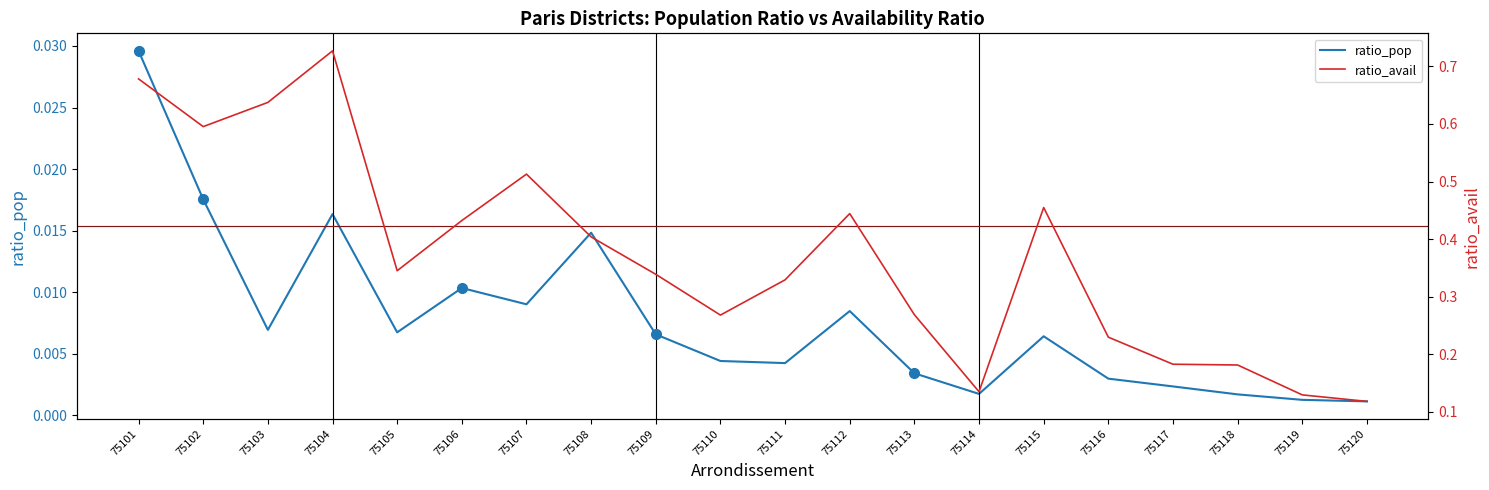

What are all the series names shown in the legend?

ratio_pop, ratio_avail